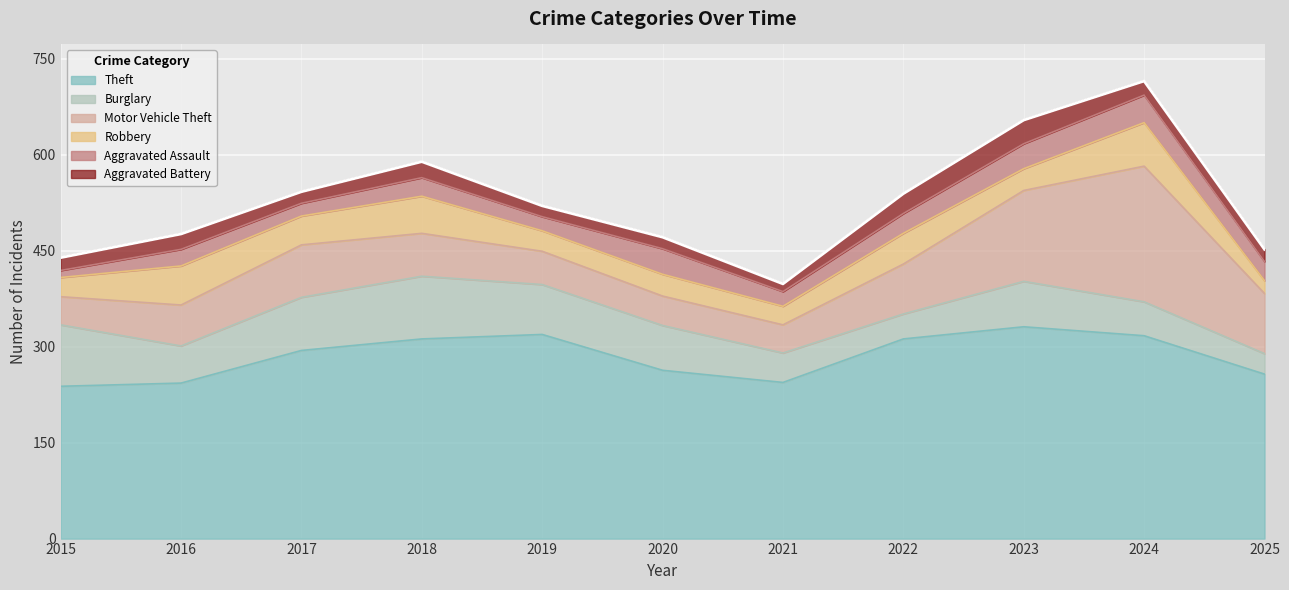

The value of Theft at 2024 is 317. True or false?

True